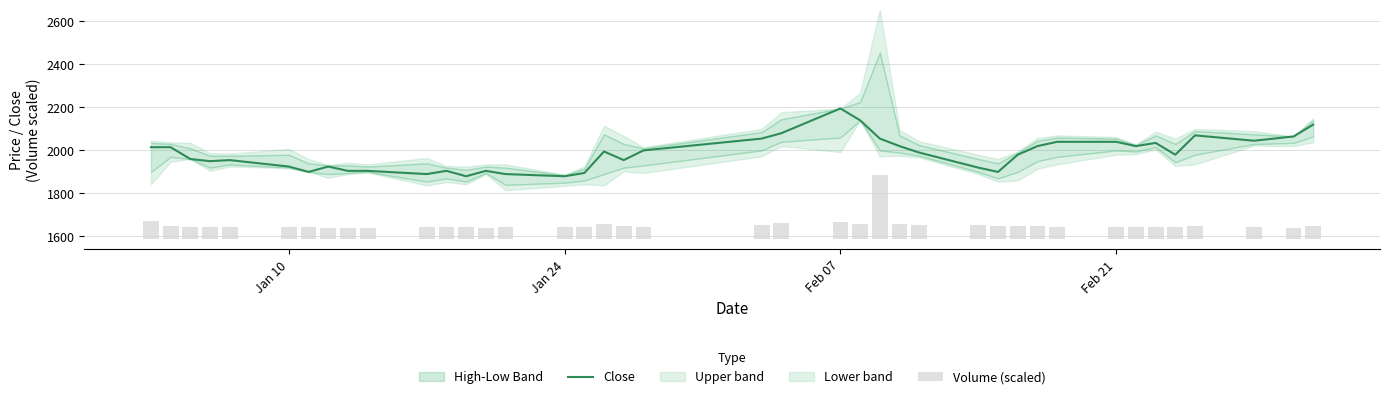

What is the value of the Volume (scaled) bar at the 37th from the left?

58.3